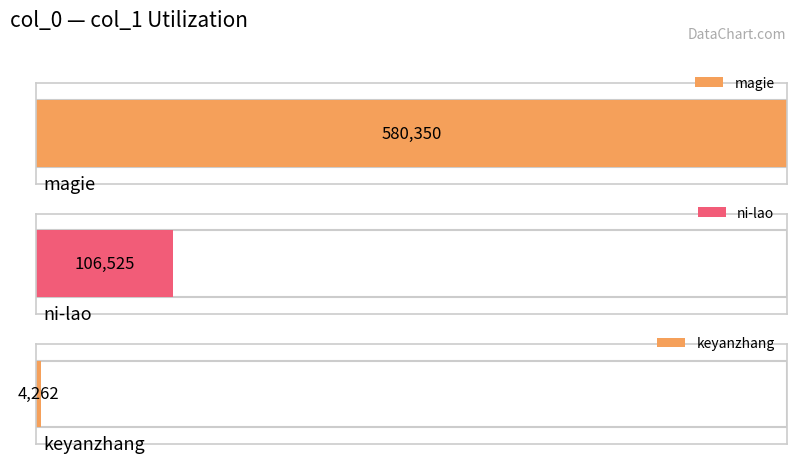

Where does the data first go above 106525?

magie